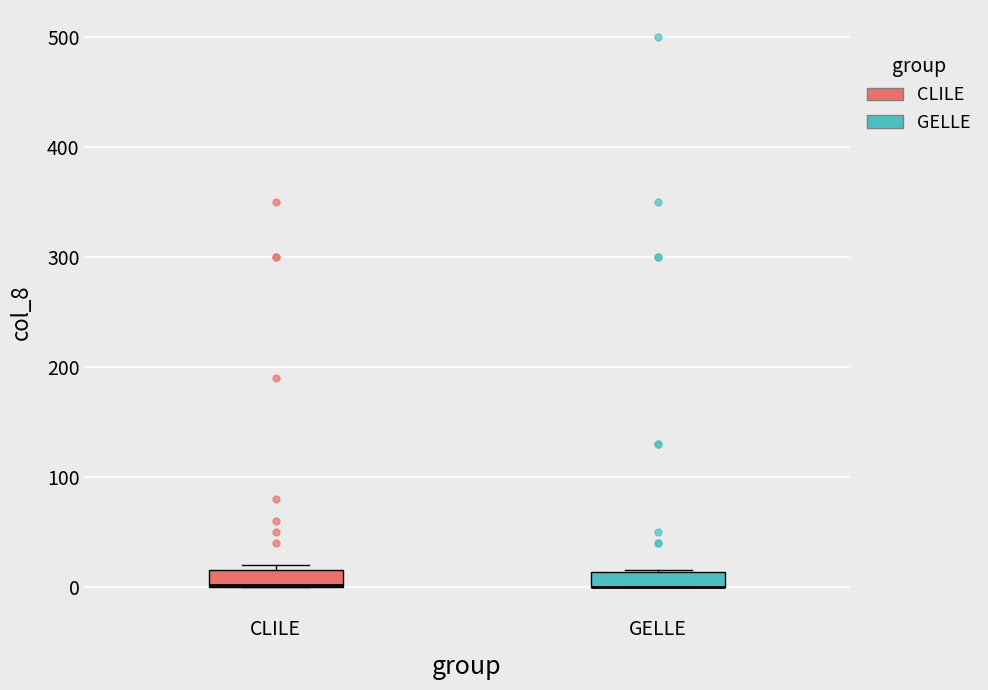

Where is the lower edge of the box for GELLE on the y-axis? The values are not printed on the chart, so give them approximately, as read against the axis.

0